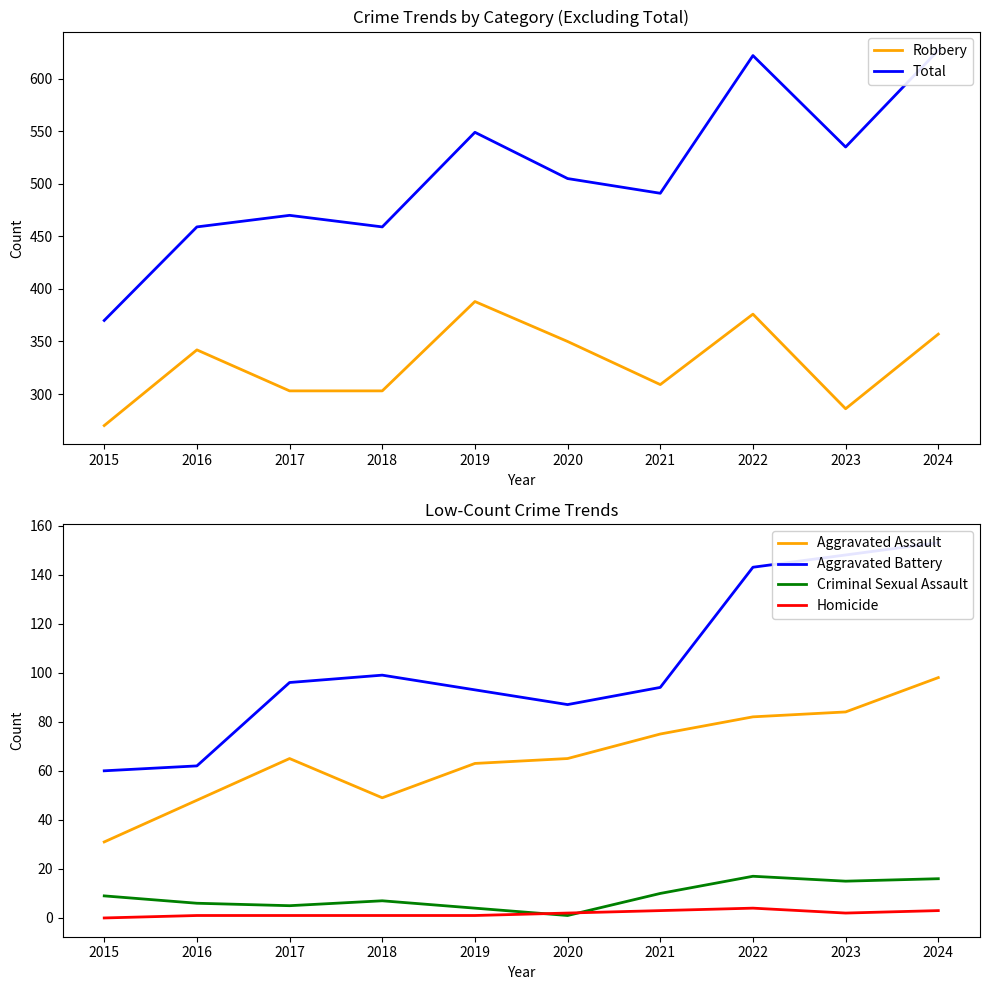

Reading right to left, extract all data points from this chart.

Robbery: 2024=357	2023=286	2022=376	2021=309	2020=350	2019=388	2018=303	2017=303	2016=342	2015=270
Total: 2024=627	2023=535	2022=622	2021=491	2020=505	2019=549	2018=459	2017=470	2016=459	2015=370
Aggravated Assault: 2024=98	2023=84	2022=82	2021=75	2020=65	2019=63	2018=49	2017=65	2016=48	2015=31
Aggravated Battery: 2024=153	2023=148	2022=143	2021=94	2020=87	2019=93	2018=99	2017=96	2016=62	2015=60
Criminal Sexual Assault: 2024=16	2023=15	2022=17	2021=10	2020=1	2019=4	2018=7	2017=5	2016=6	2015=9
Homicide: 2024=3	2023=2	2022=4	2021=3	2020=2	2019=1	2018=1	2017=1	2016=1	2015=0